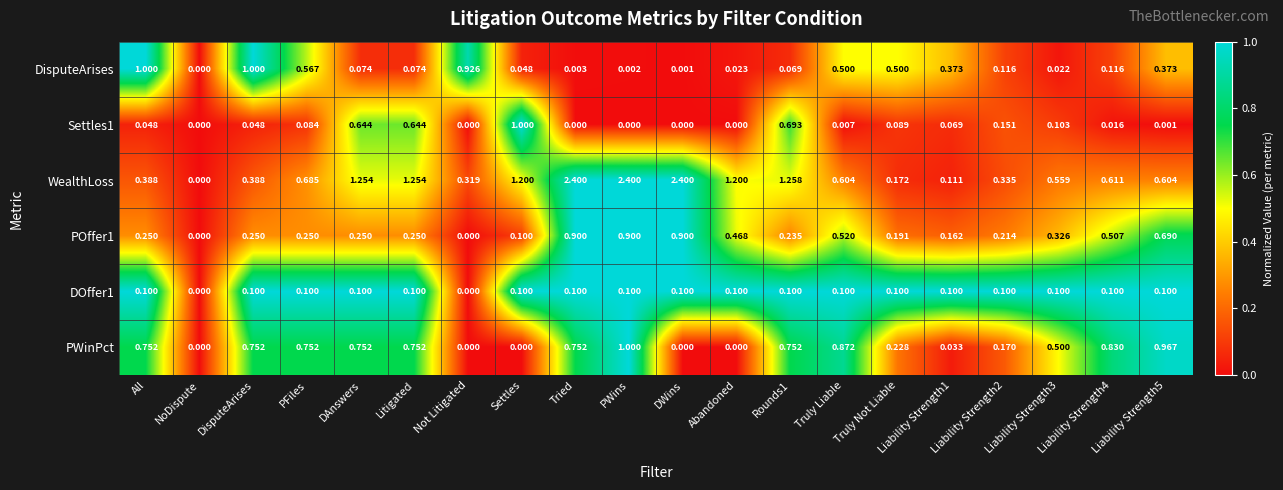

Which series has the widest spread of values?

WealthLoss